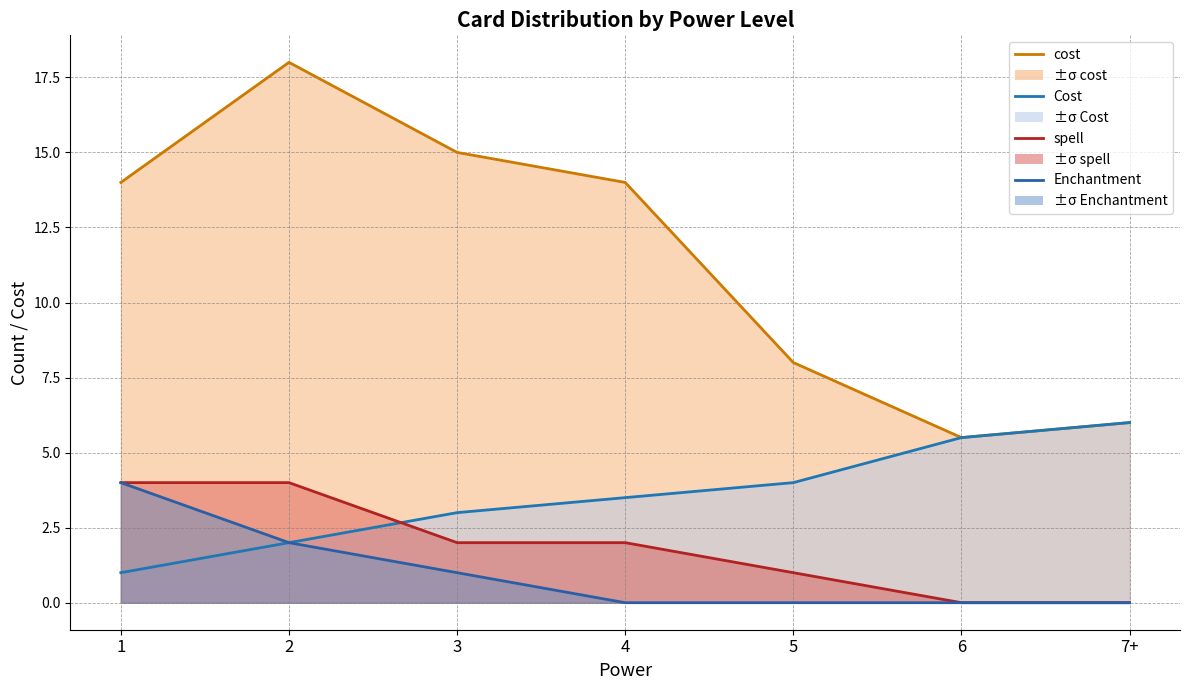

What is the sum of all Enchantment values?

7.0